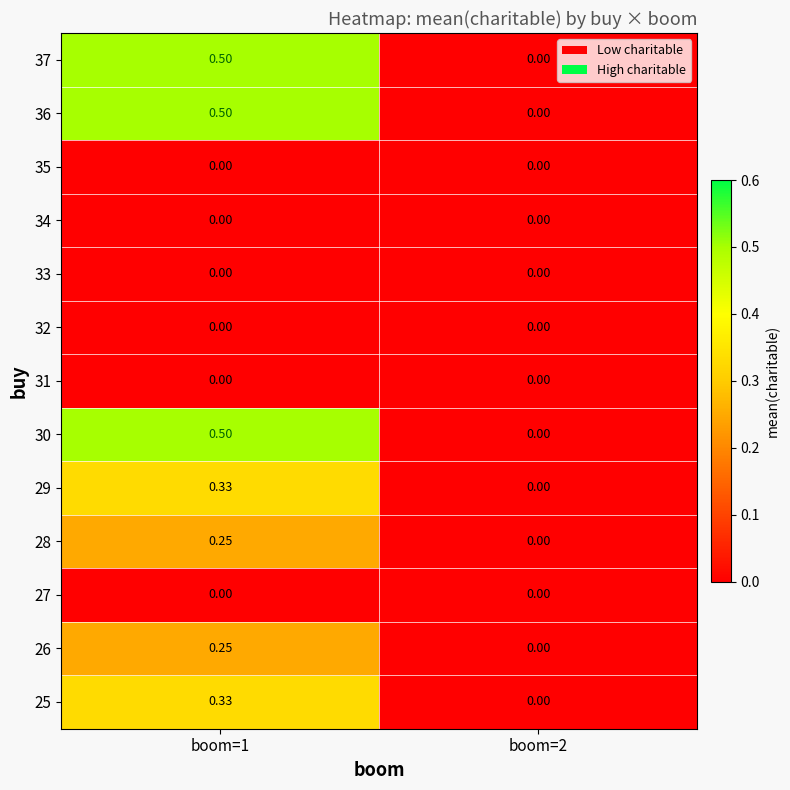

Between boom=2 and boom=1, which is larger?

boom=1